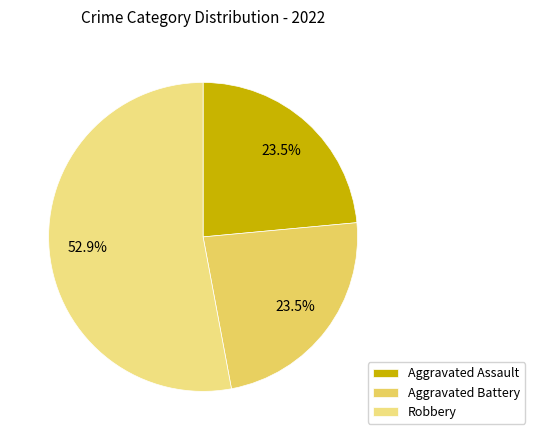

How many segments does this pie chart have?

3